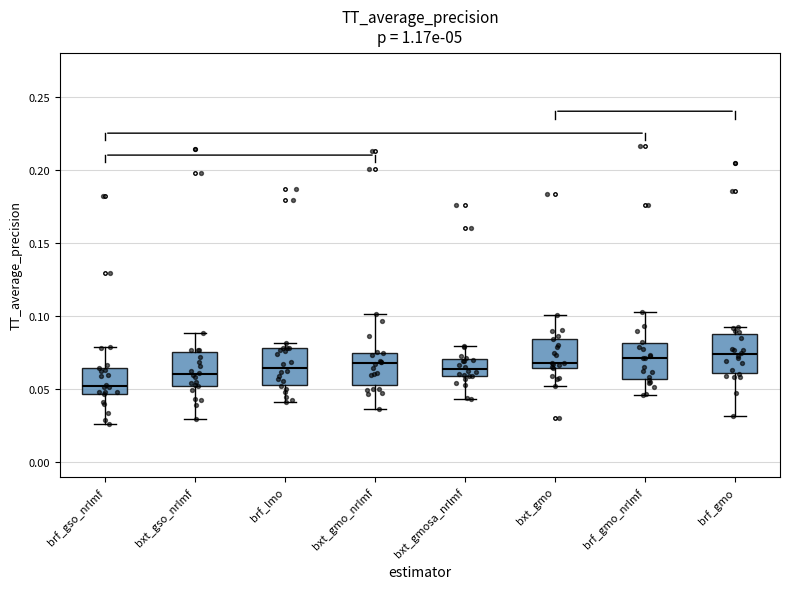

Reading left to right, transcribe this box plot: for each box, give where its median line is, the range the box spans, and where its two whiskers end, as read against the y-axis. The values are not printed on the chart, so give them approximately, as read against the axis.

brf_gso_nrlmf: median 0.050, box 0.045 to 0.065, whiskers 0.025 to 0.080
bxt_gso_nrlmf: median 0.060, box 0.050 to 0.075, whiskers 0.030 to 0.090
brf_lmo: median 0.065, box 0.055 to 0.080, whiskers 0.040 to 0.080 (just above the box's upper edge)
bxt_gmo_nrlmf: median 0.070, box 0.055 to 0.075, whiskers 0.035 to 0.100
bxt_gmosa_nrlmf: median 0.065, box 0.060 to 0.070, whiskers 0.045 to 0.080
bxt_gmo: median 0.070, box 0.065 to 0.085, whiskers 0.050 to 0.100
brf_gmo_nrlmf: median 0.070, box 0.055 to 0.080, whiskers 0.045 to 0.105
brf_gmo: median 0.075, box 0.060 to 0.090, whiskers 0.030 to 0.095